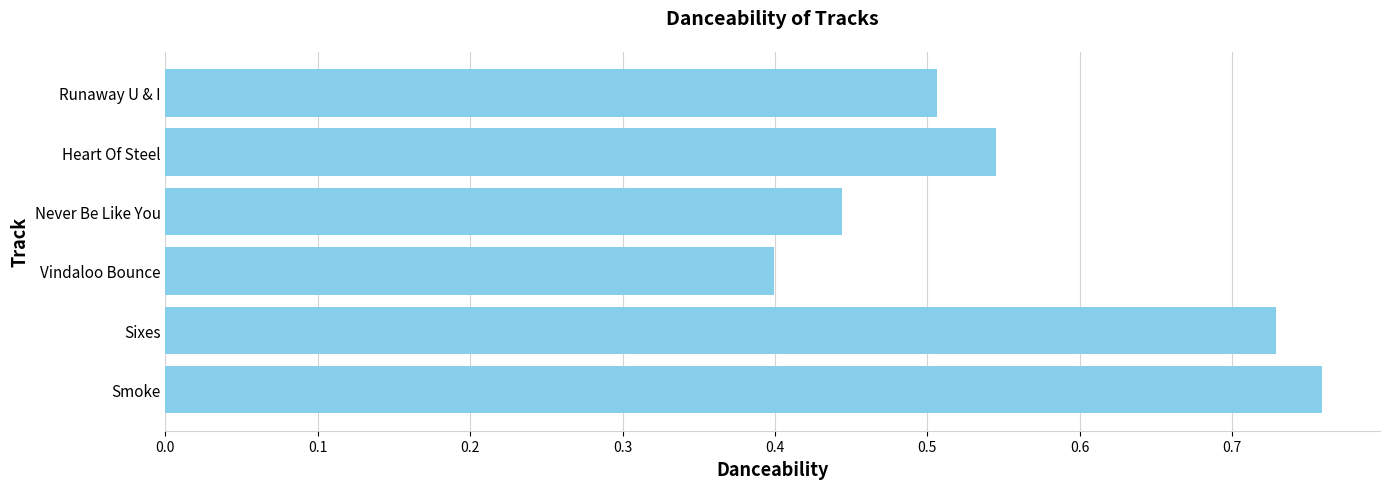

What is the sum of all values?

3.4